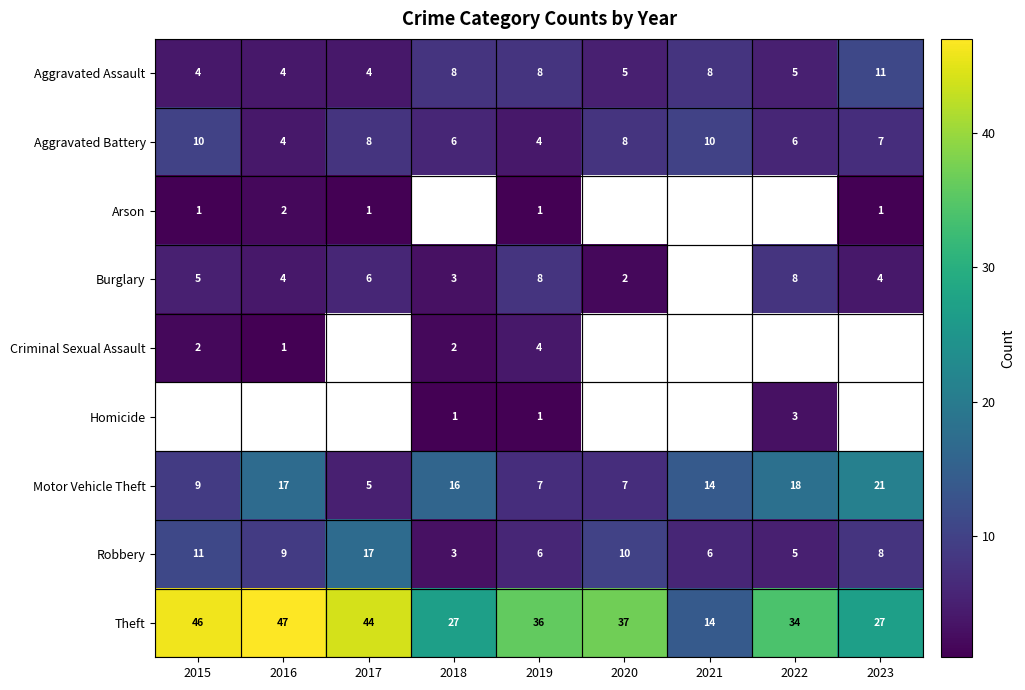

What value does the Motor Vehicle Theft series have at 2015, to the nearest 5?

10